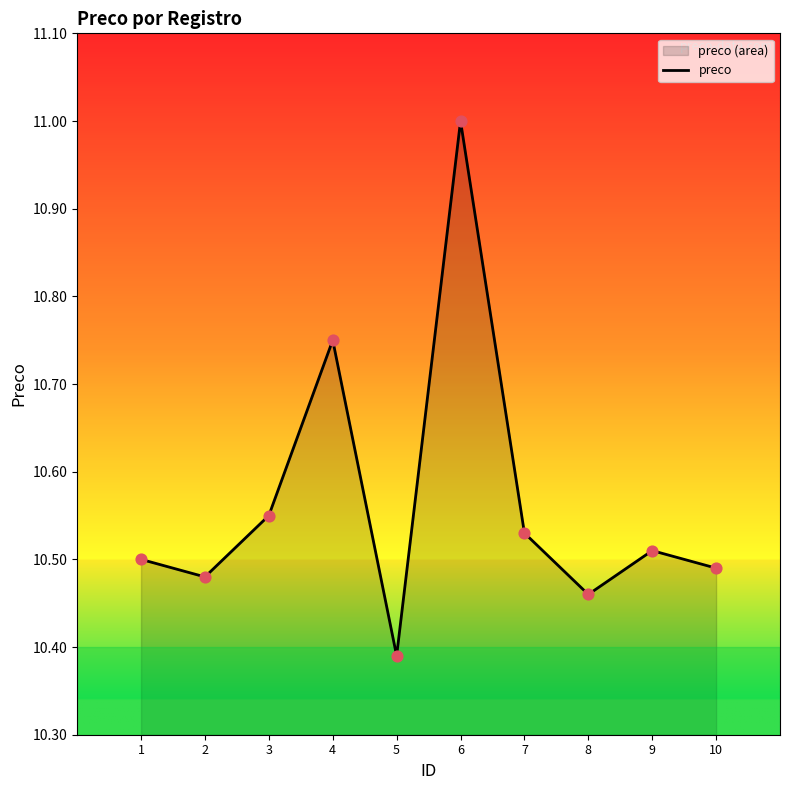

What is the change in value from 3 to 5?

-0.2